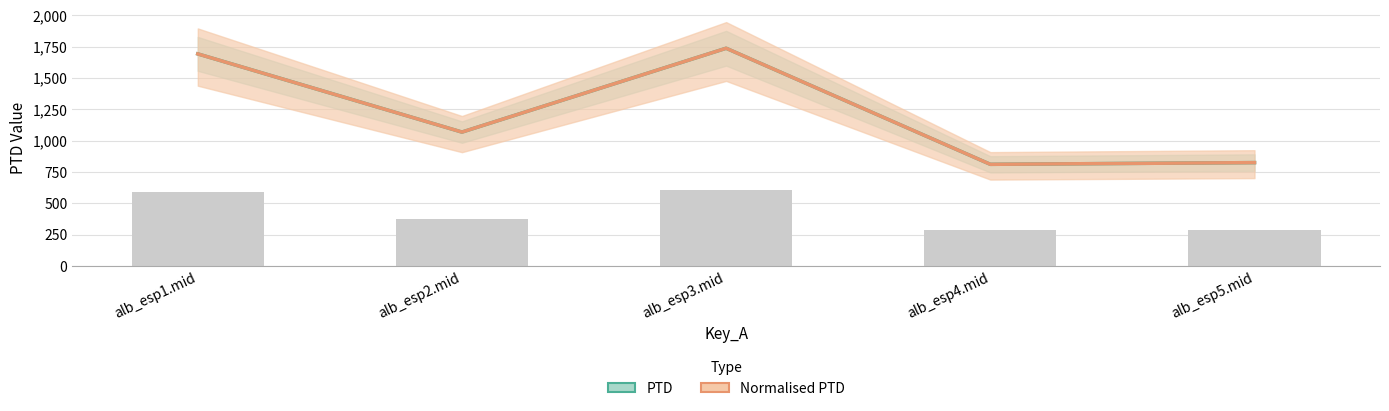

Is it true that PTD equals 353.2 at alb_esp2.mid?

False